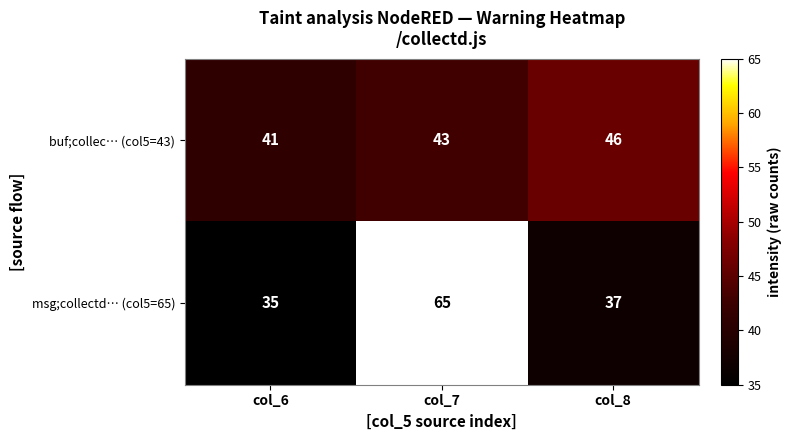

At col_7, list the series in order from largest to smallest.

msg;collectd… (col5=65), buf;collec… (col5=43)